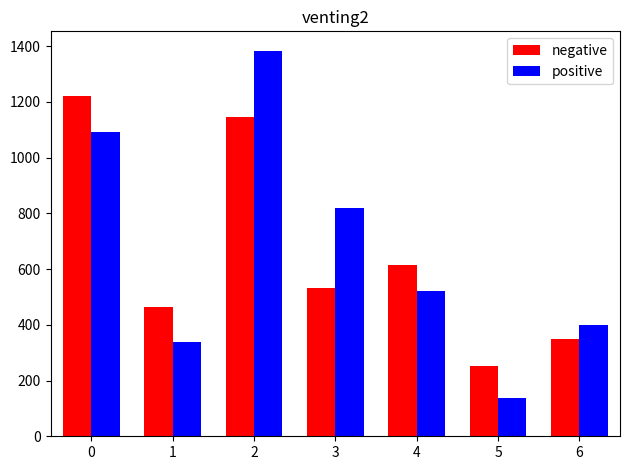

What is the spread (max minus min) of values at 2?

240